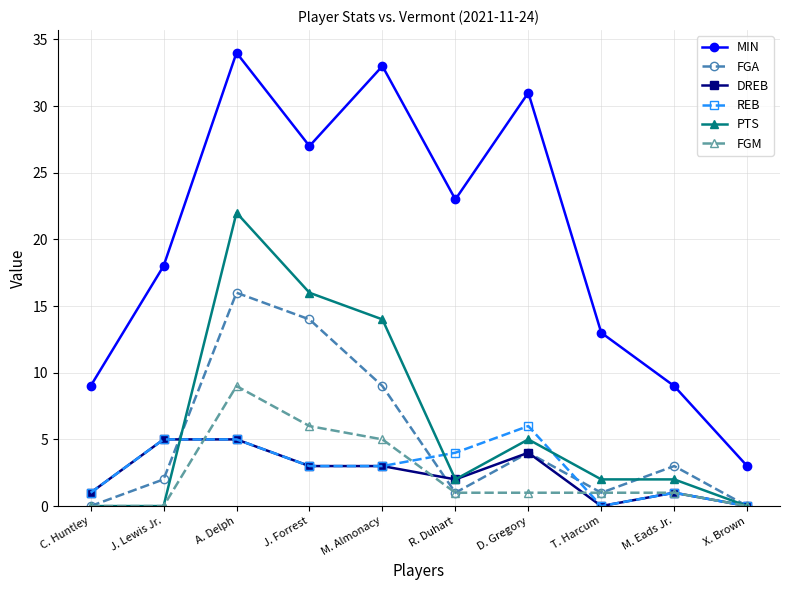

Is it true that DREB equals 3 at M. Almonacy?

True